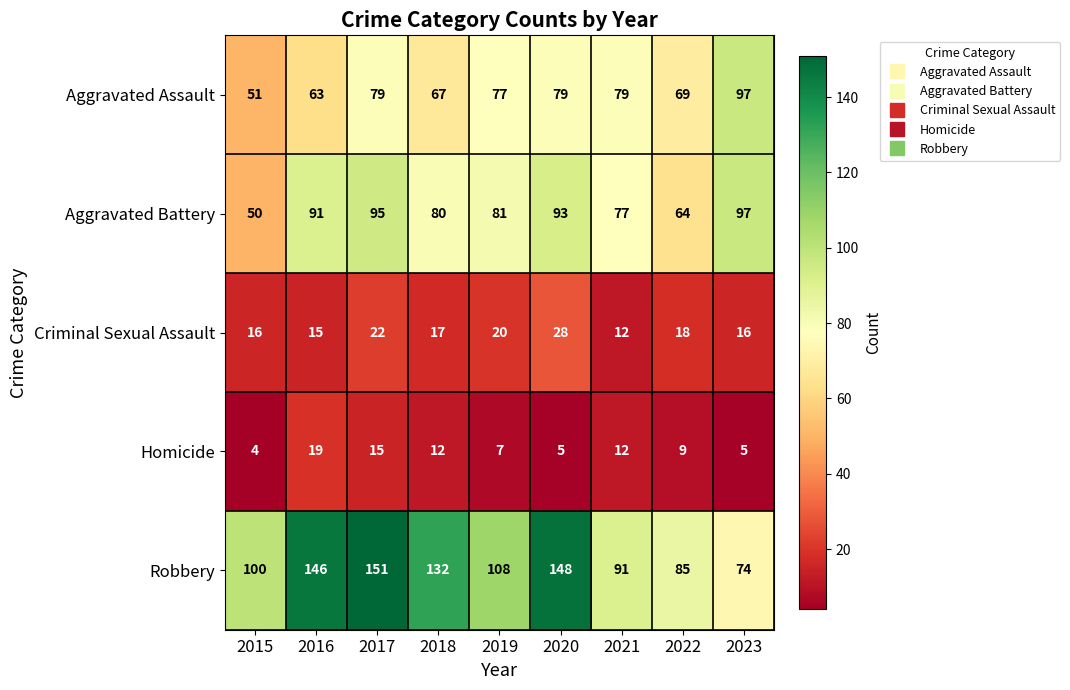

Which series has the largest range (max minus min)?

Robbery